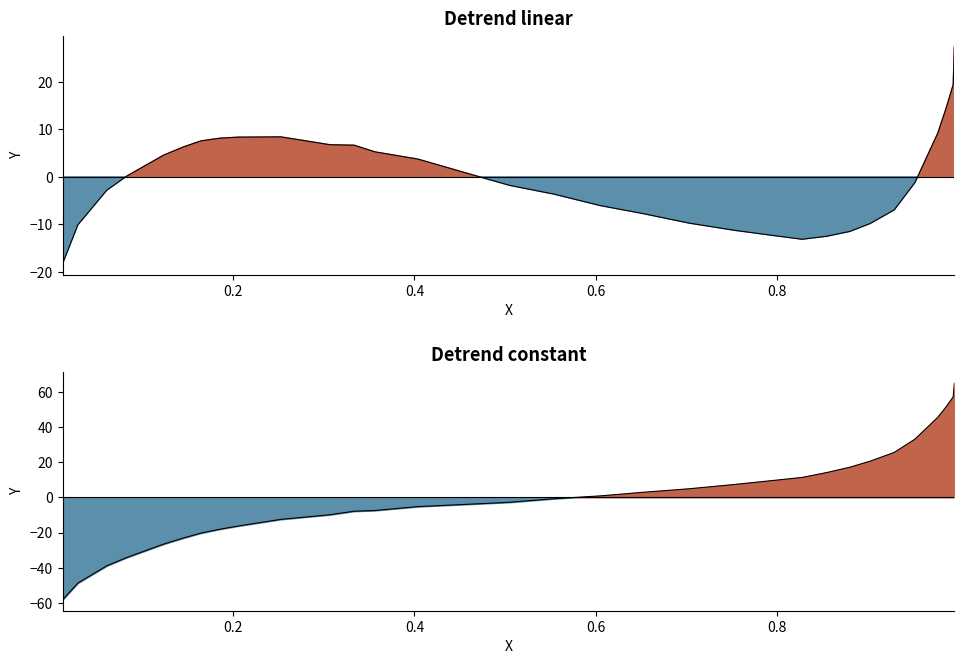

How many data points are above -2?

16